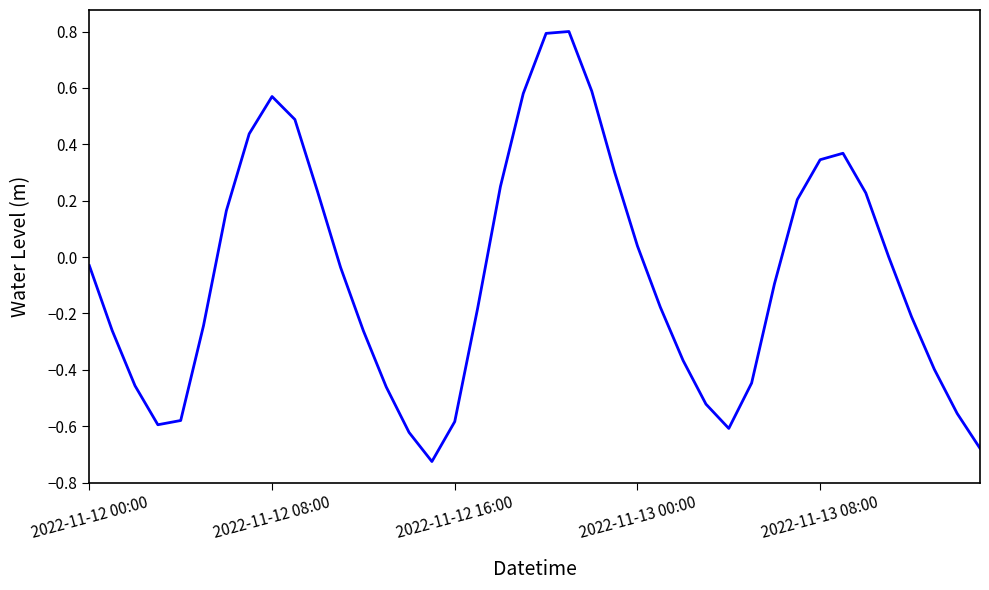

Does the chart display data point markers on the line(s)?

No